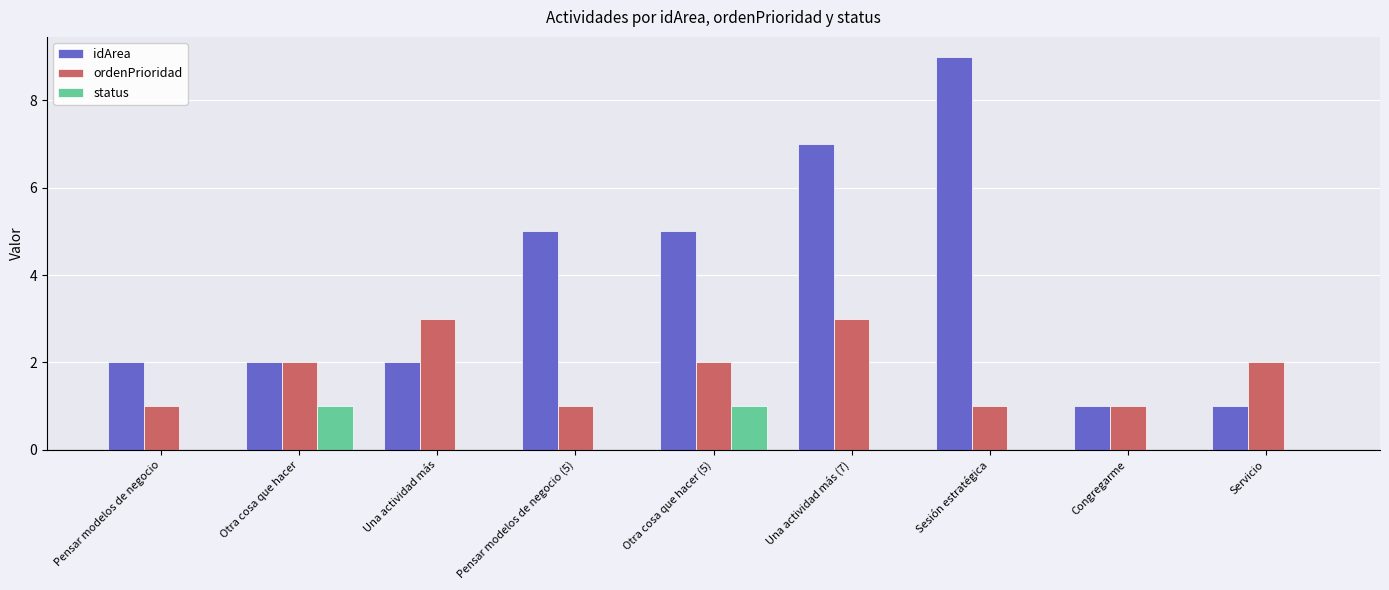

Which label corresponds to the largest value in the chart?

Sesión estratégica